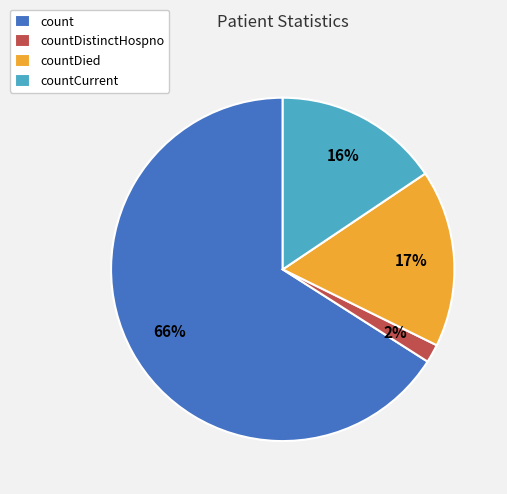

To the nearest percent, what is the average slice percentage?

25%